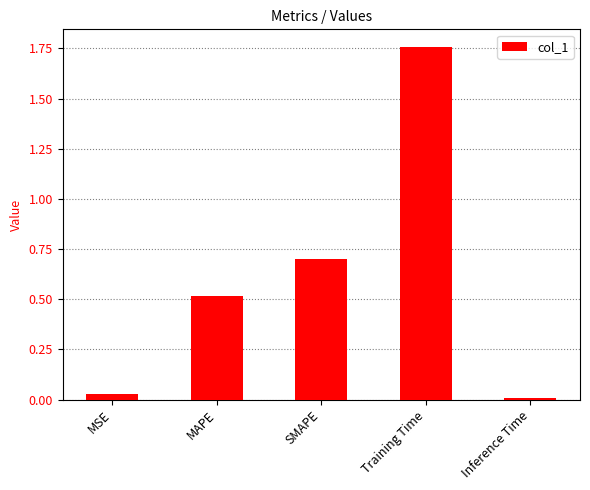

Is it true that the value at SMAPE is 0.7?

True